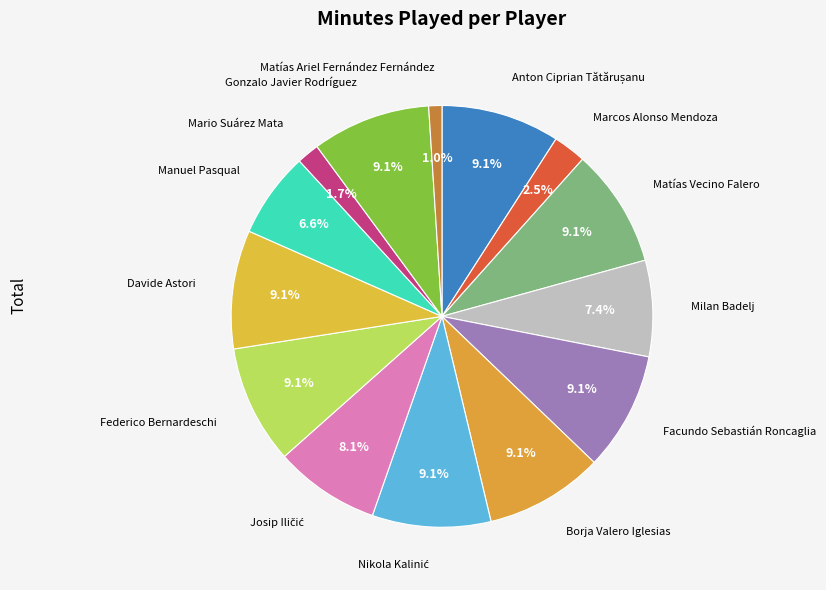

How many segments does this pie chart have?

14